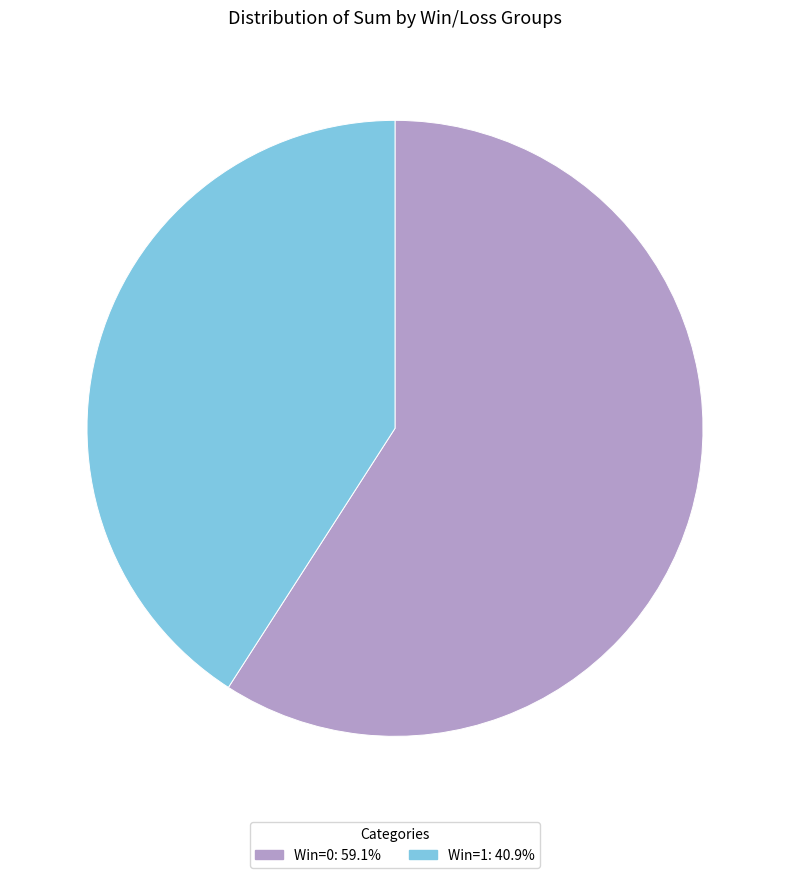

Does any single category account for the majority?

Yes